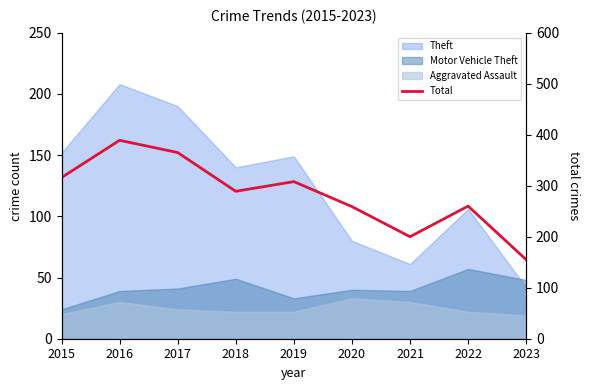

Is it true that the value at 2016 is 215?

False